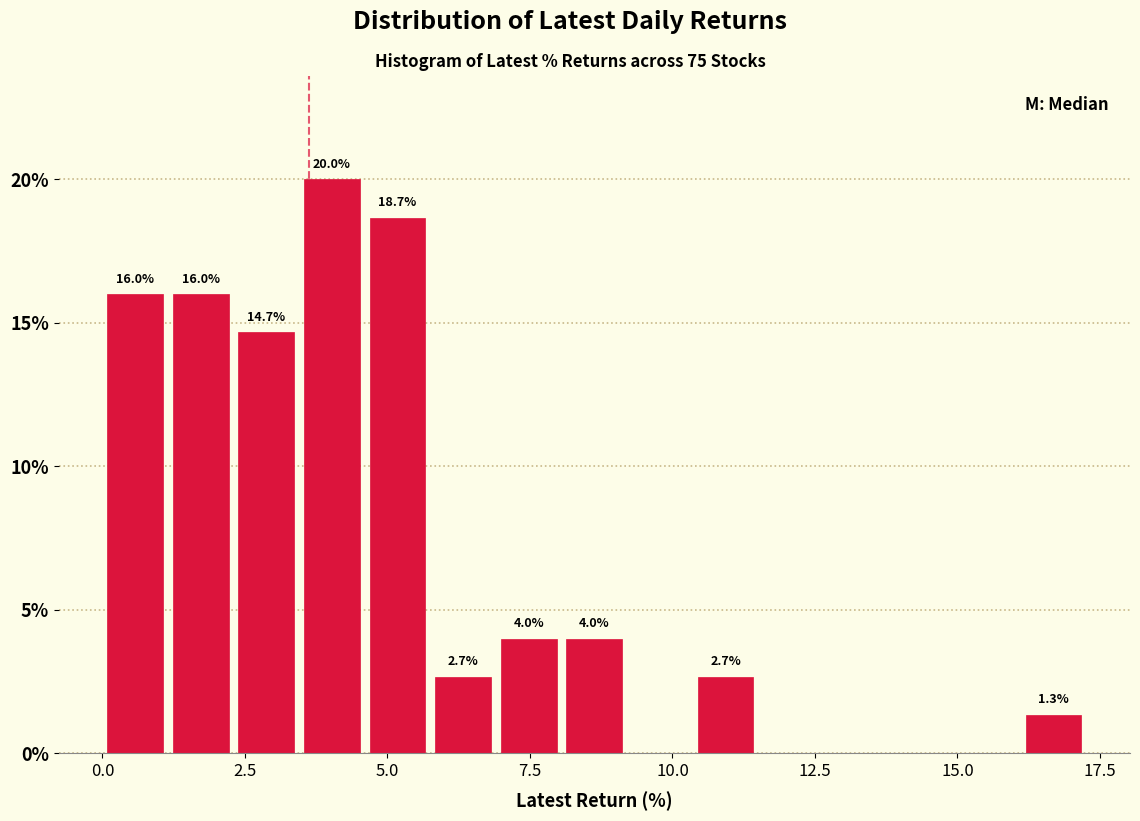

Around what value on the x-axis is the tallest bar? Give the approximate position of its centre, as read against the axis.

4.0